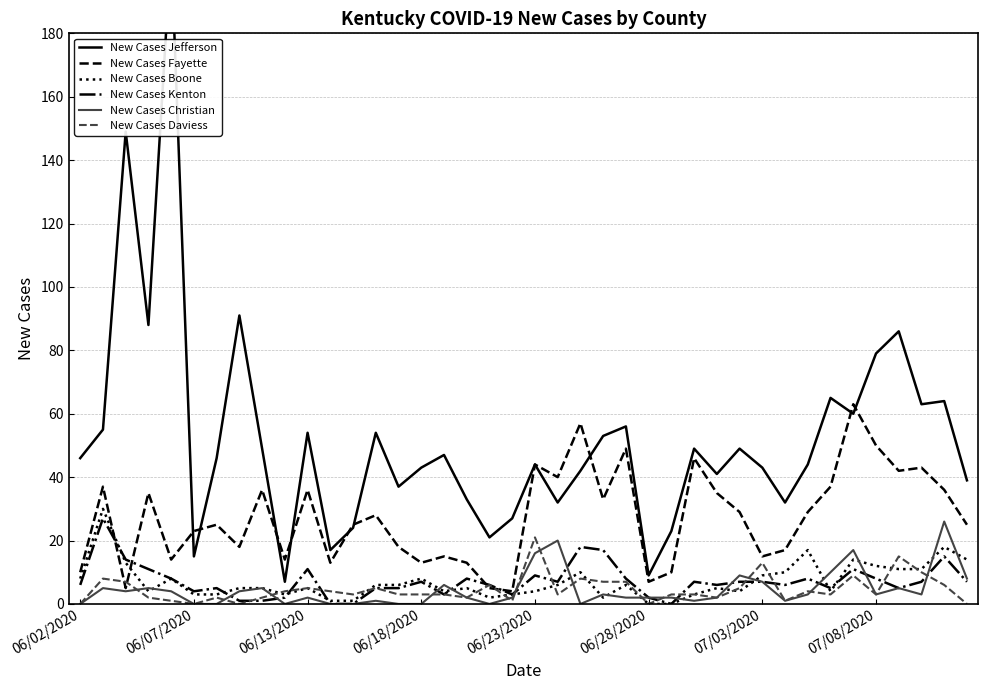

True or false: New Cases Boone has a value of 0 at 11.

False